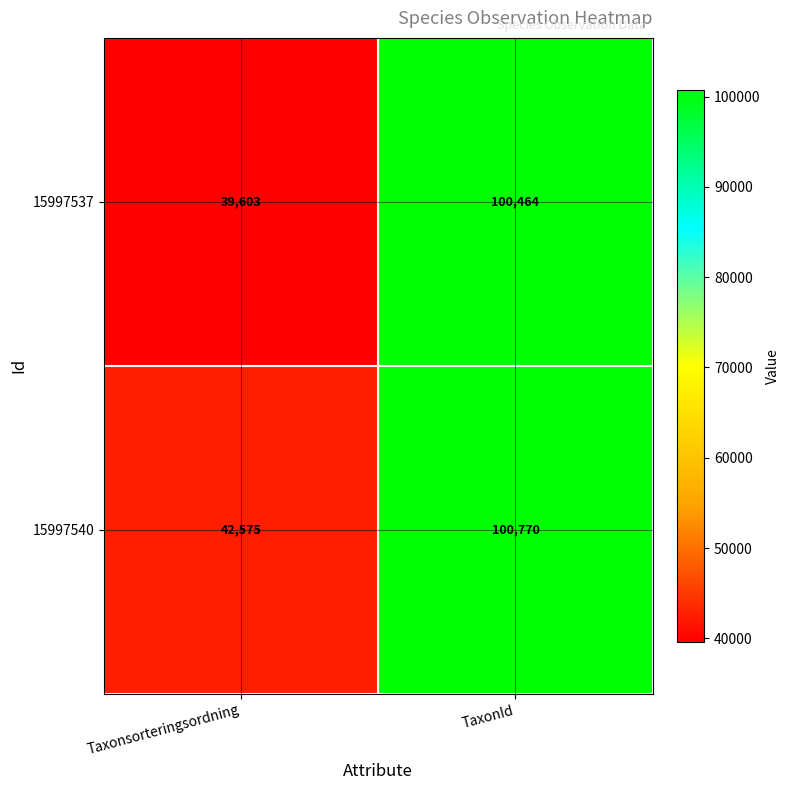

Rank the series by their average value, from highest to lowest.

15997540, 15997537